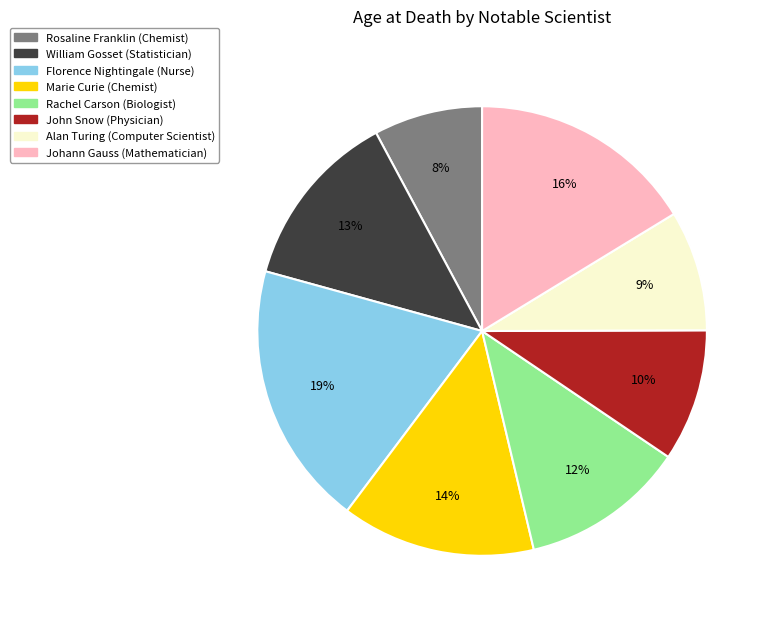

To the nearest percent, what is the difference between the Marie Curie and John Snow slice percentages?

4%